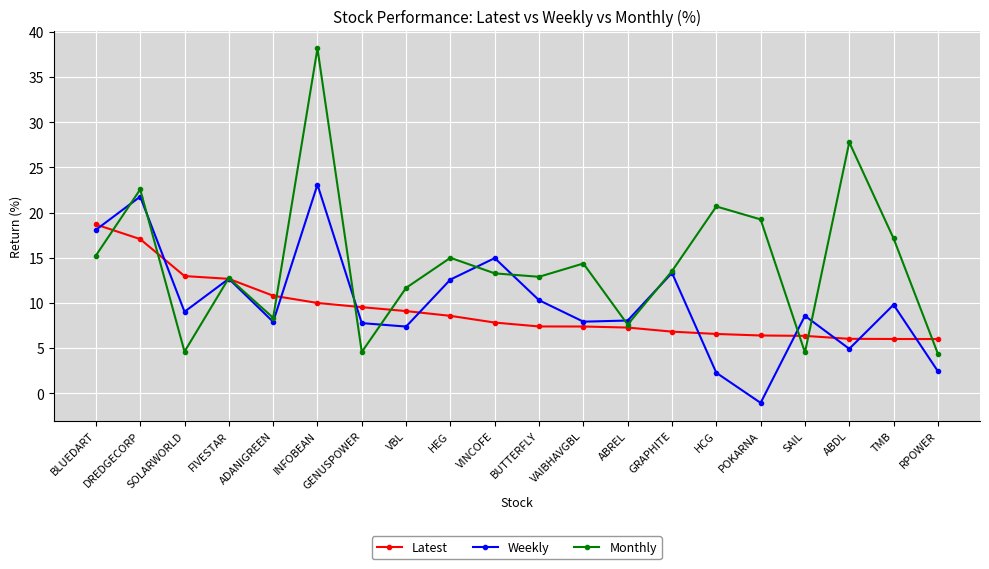

Rank the series by their maximum value, from highest to lowest.

Monthly, Weekly, Latest